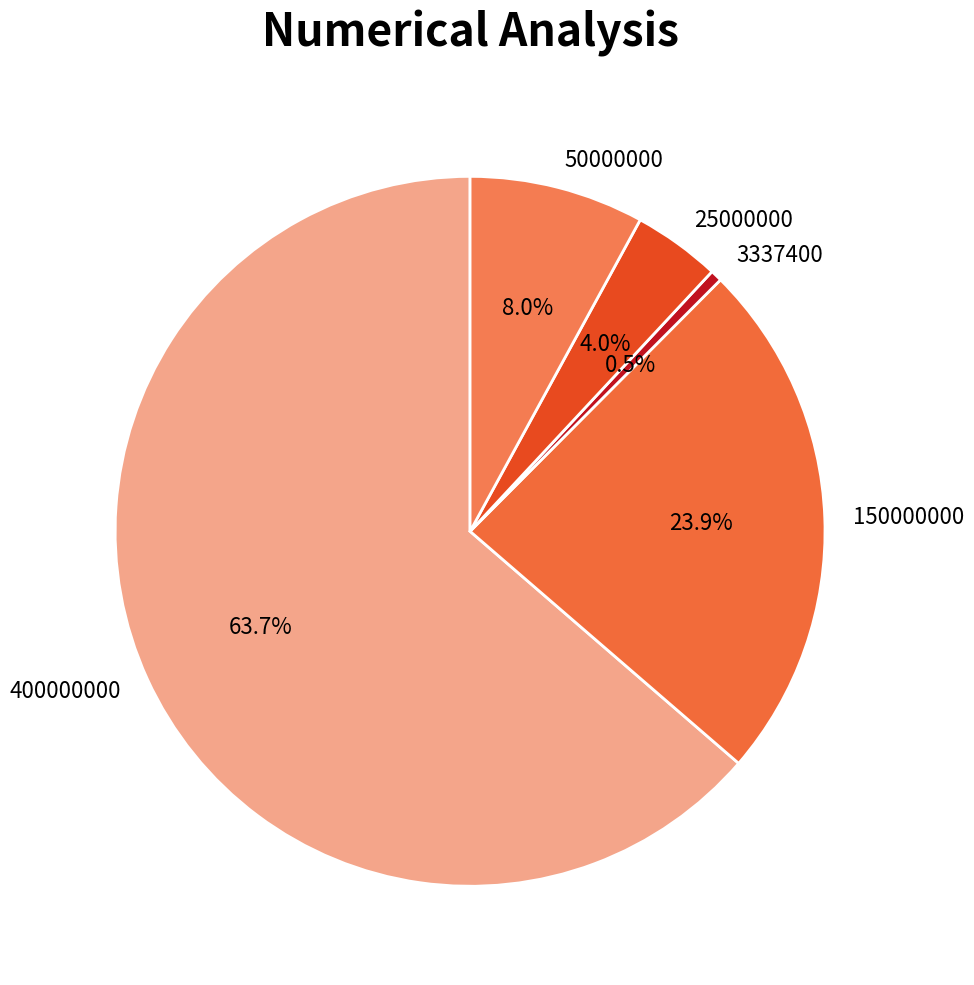

To the nearest percent, what is the difference between the largest and smallest slice percentages?

63%